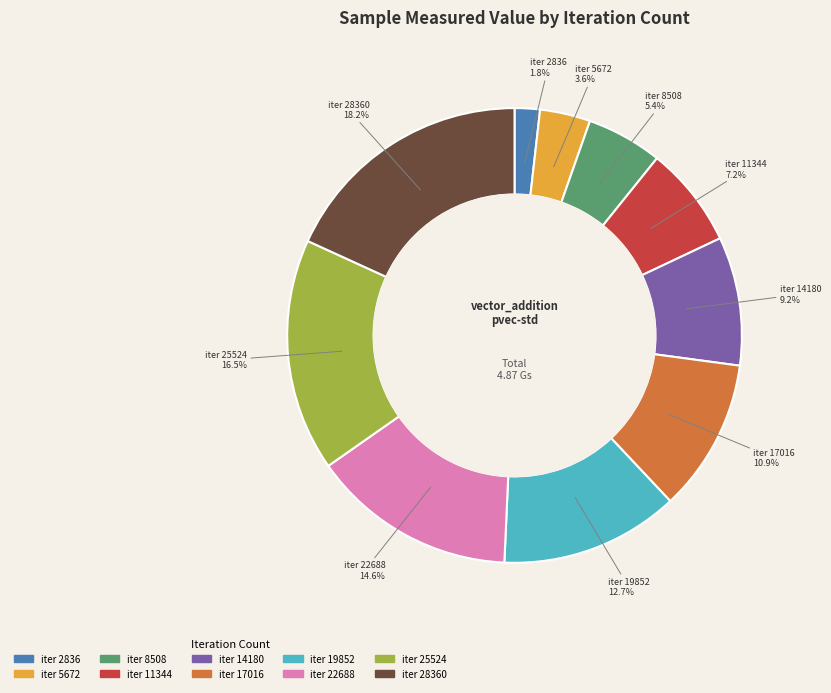

Does any single category account for the majority?

No